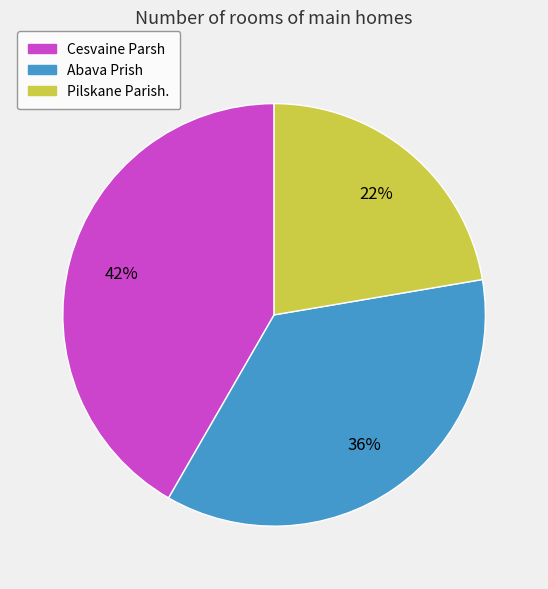

Is there any slice that represents more than half of the pie?

No